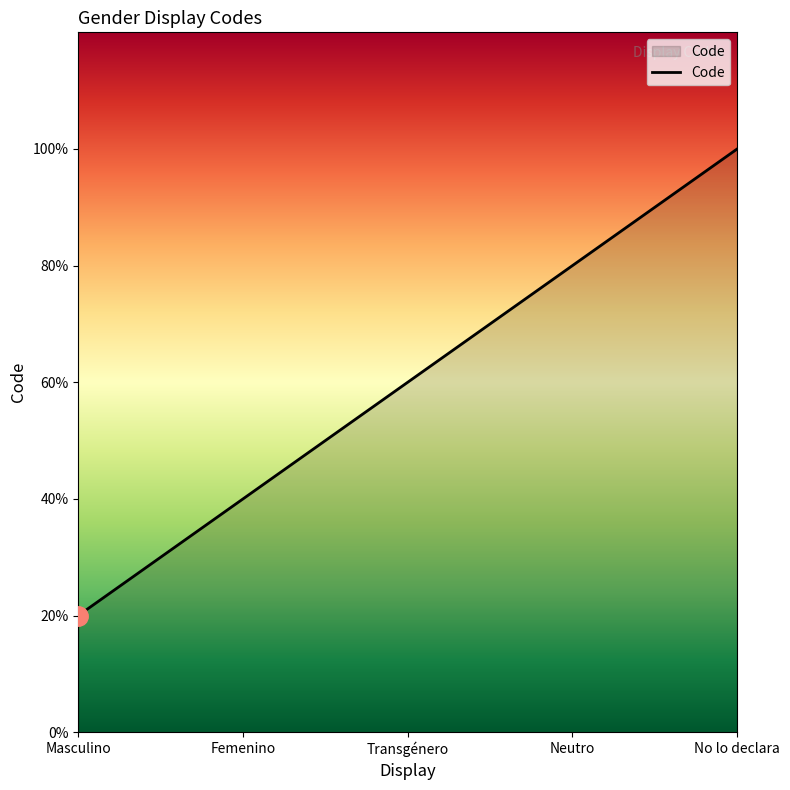

Does the chart display data point markers on the line(s)?

No